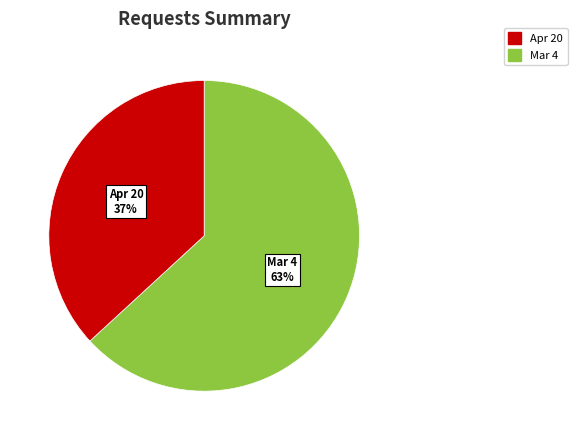

Which has a higher value, Apr 20 or Mar 4?

Mar 4